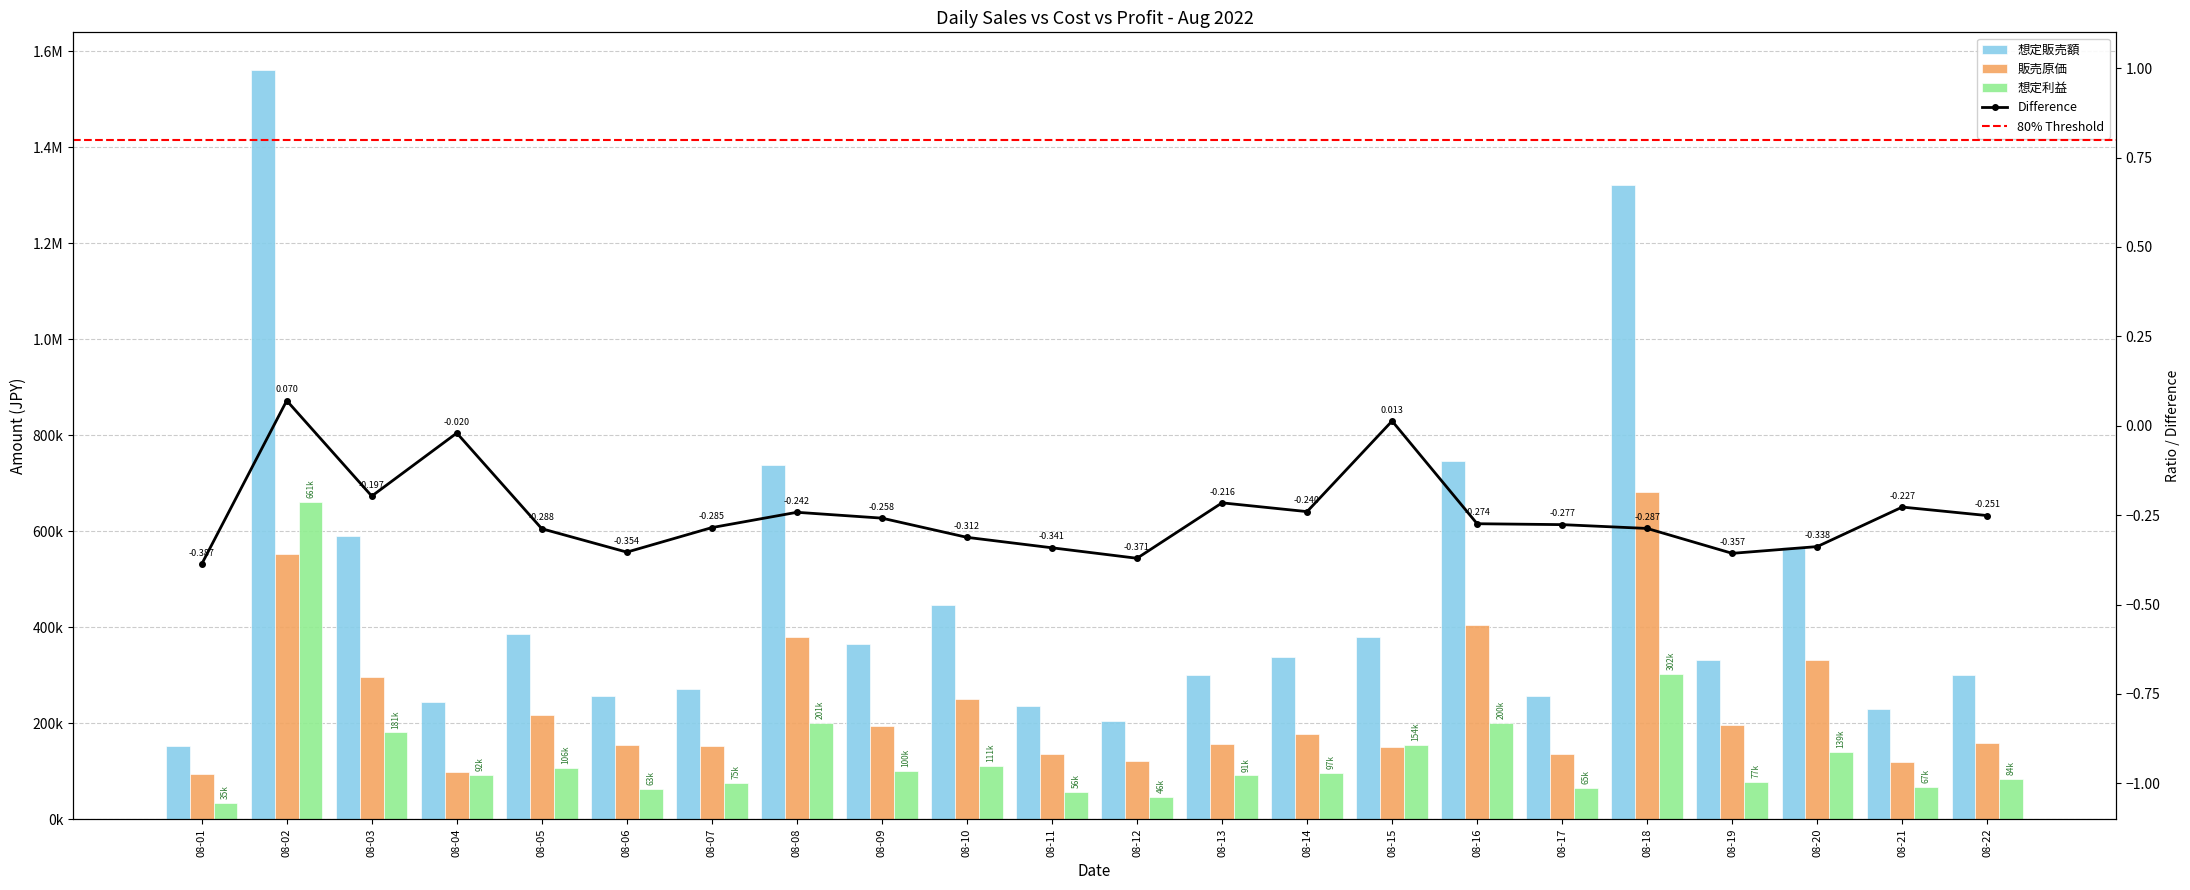

How many bars are there in total?

66